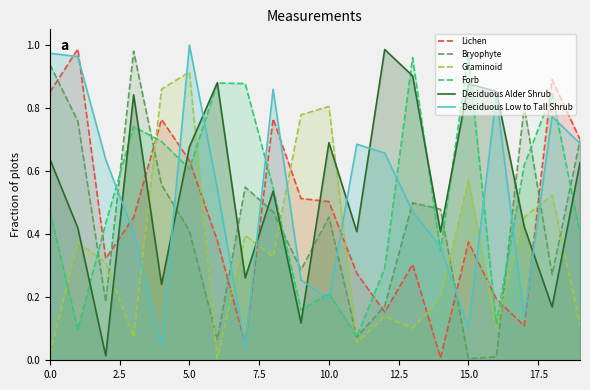

True or false: Lichen has more than 2 points higher than both neighbors.

True